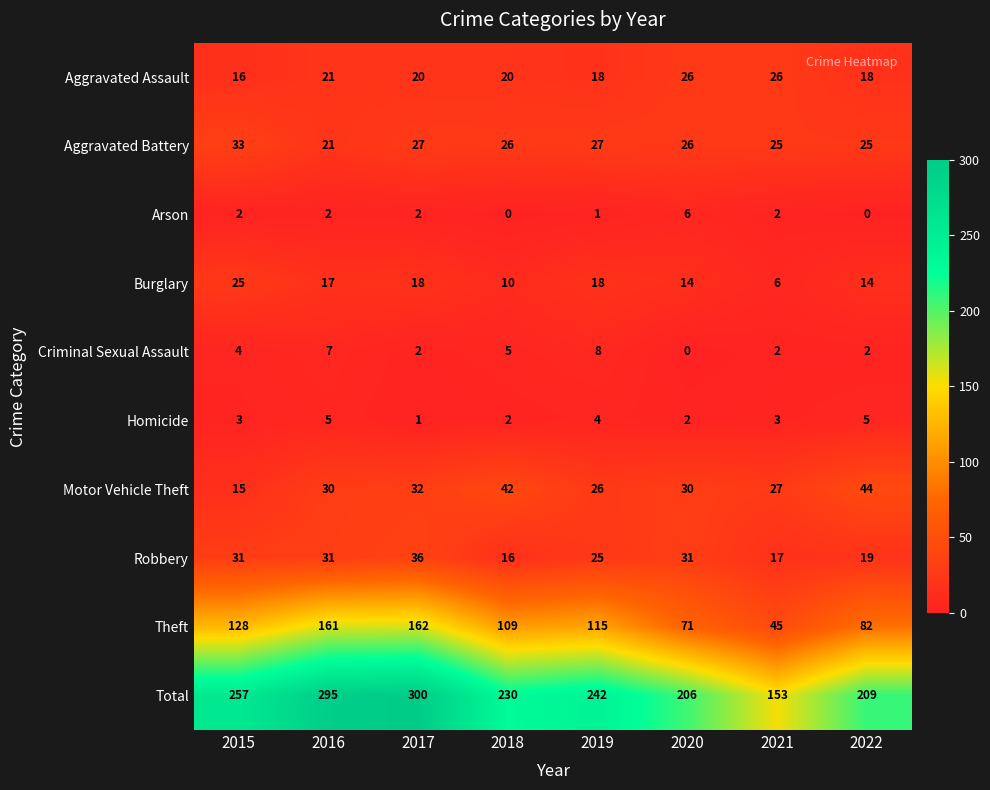

Which series has the largest range (max minus min)?

Total